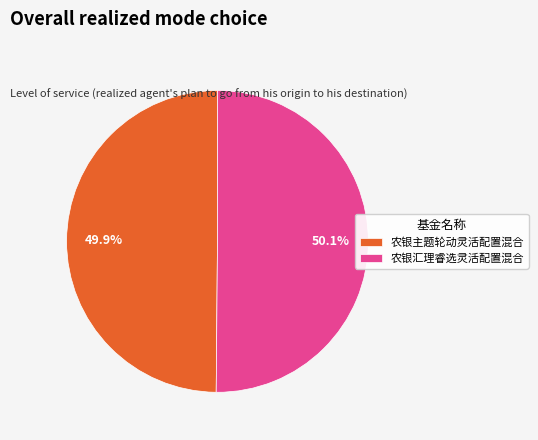

What is the ratio of the value at 农银主题轮动灵活配置混合 to the value at 农银汇理睿选灵活配置混合?

1.0